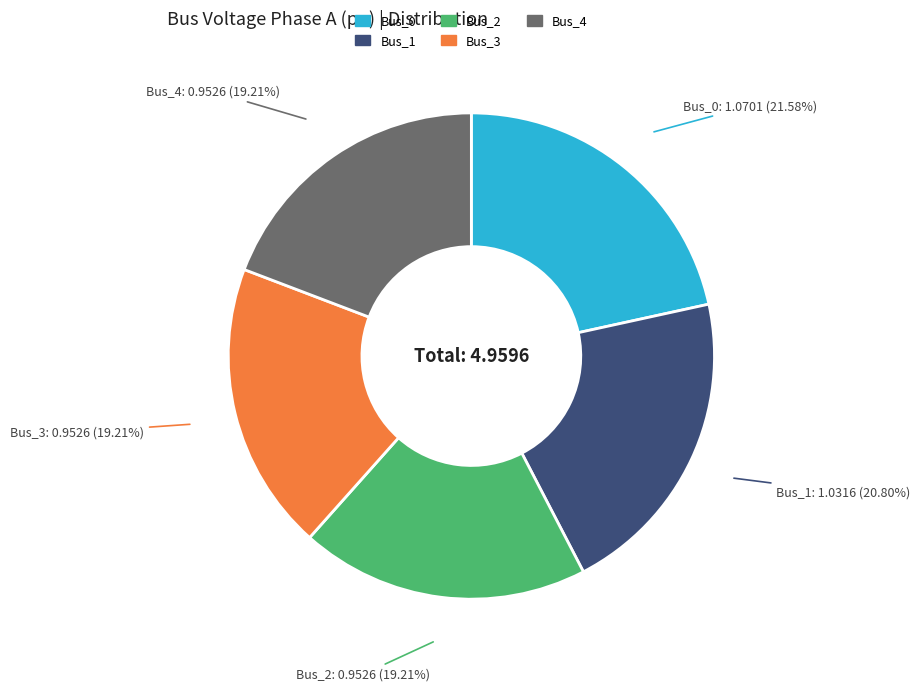

What is the largest slice in the pie chart?

Bus_0